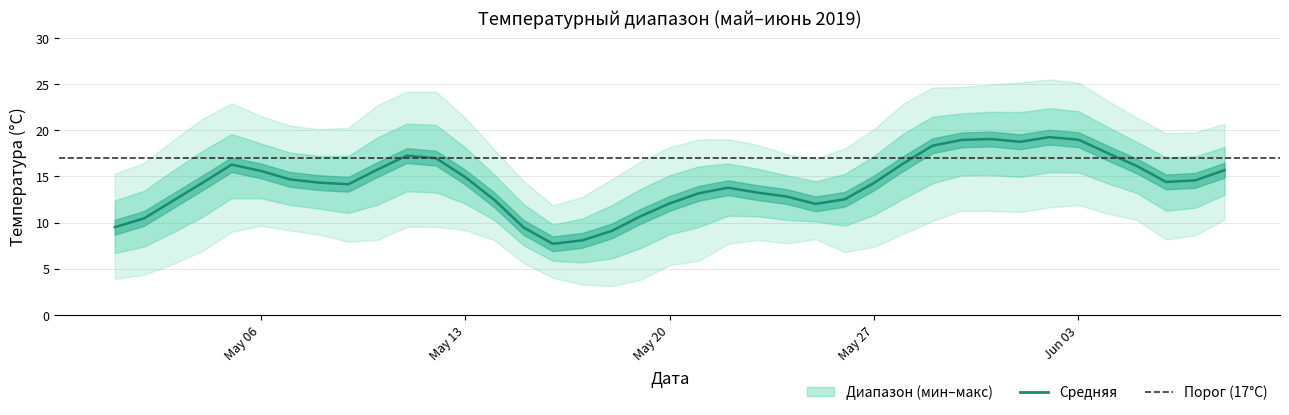

Count the number of categories in the chart.

39